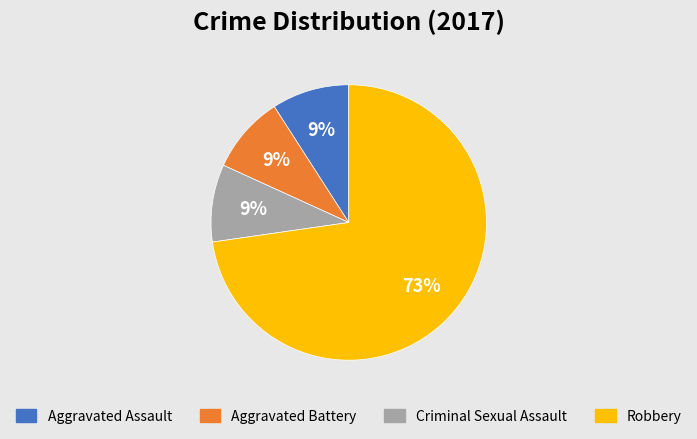

The Robbery slice represents 73% of the pie. True or false?

True